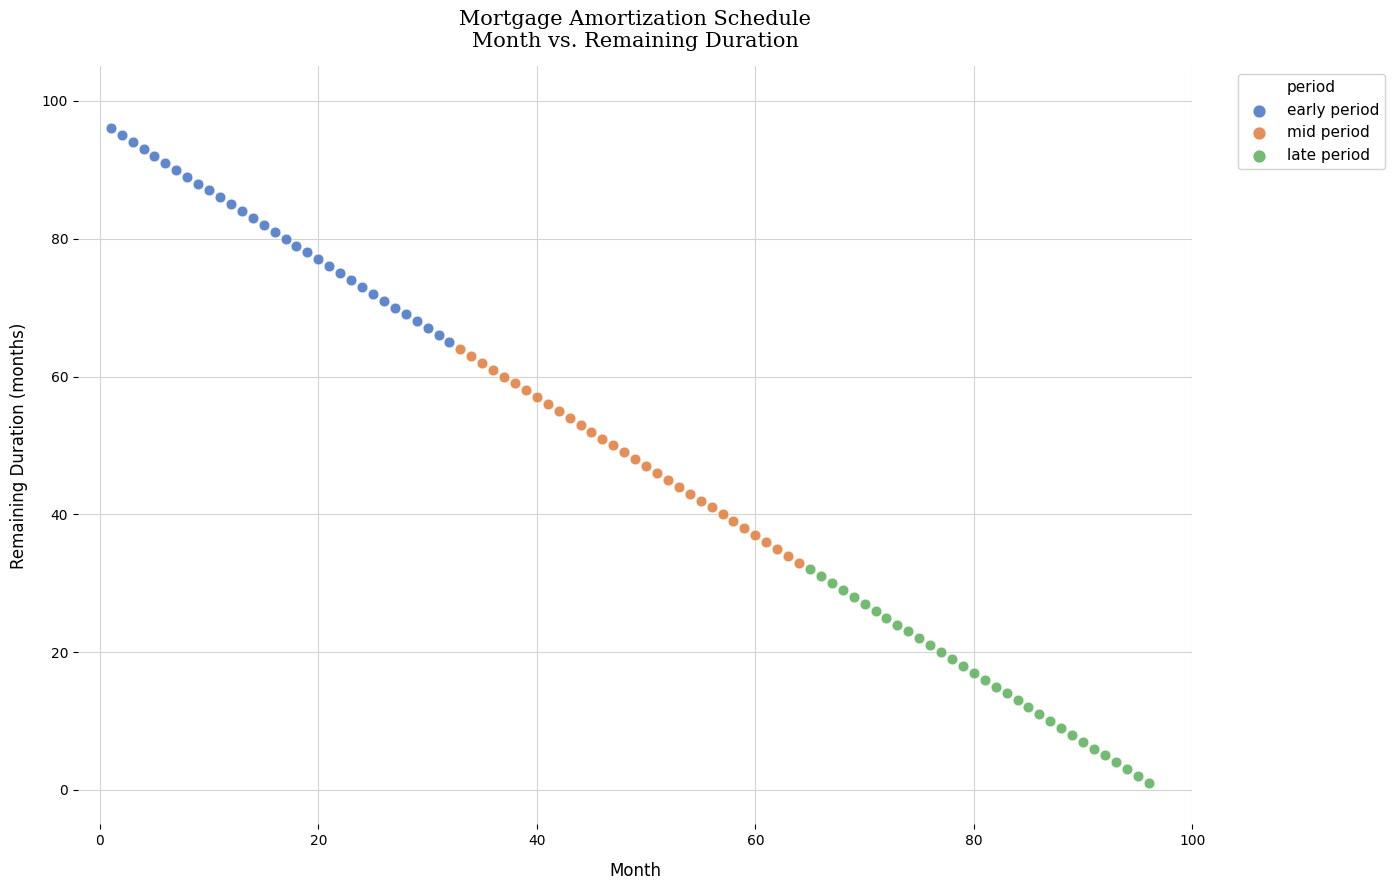

What are all the series names shown in the legend?

early period, mid period, late period